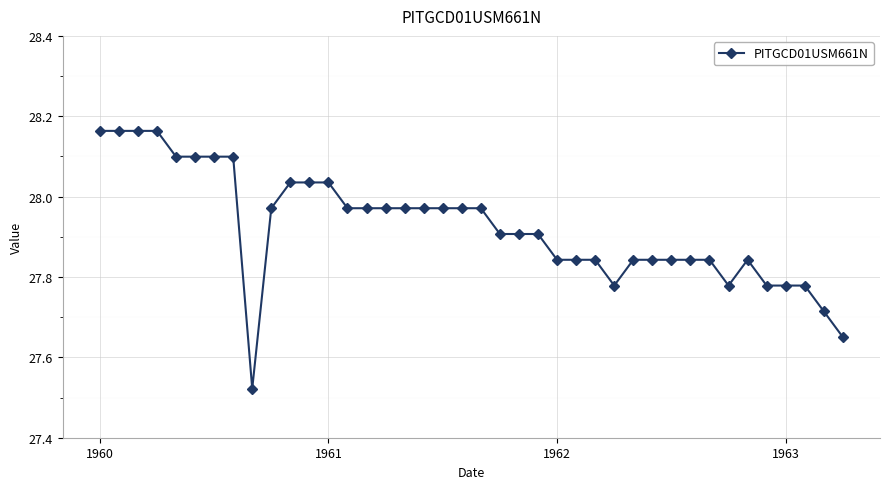

True or false: there are more than 0 points higher than both neighbors.

True